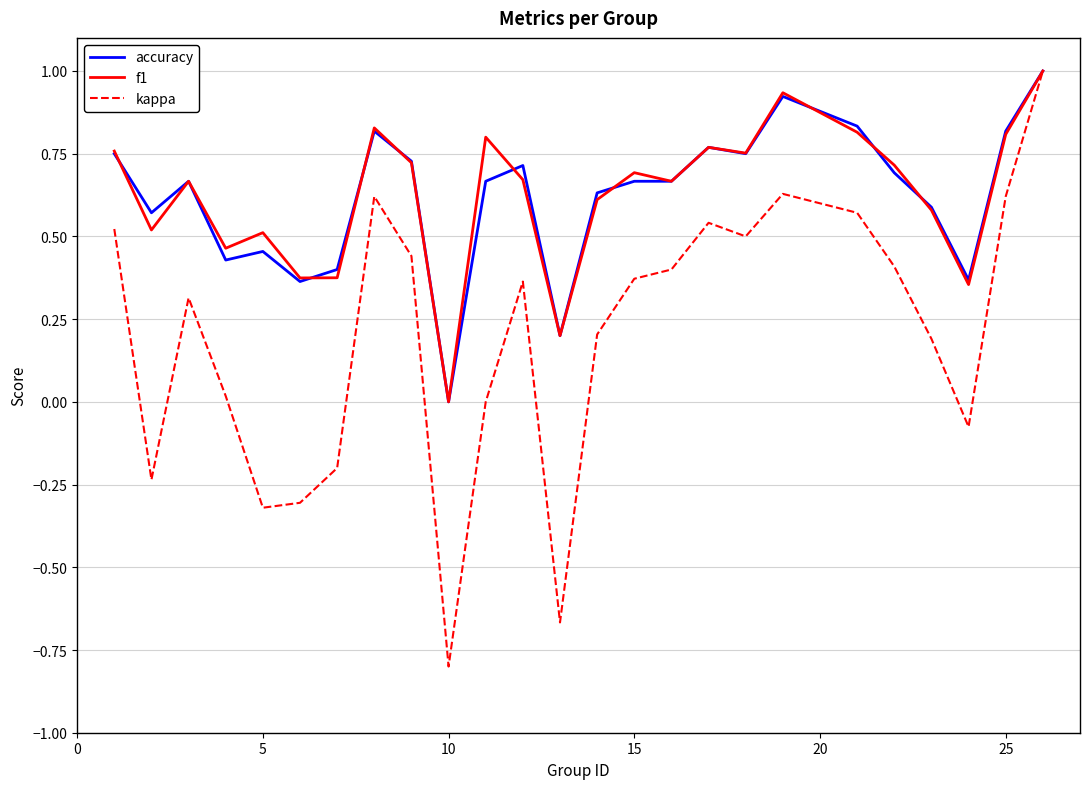

What is the highest value of the accuracy series?

1.0